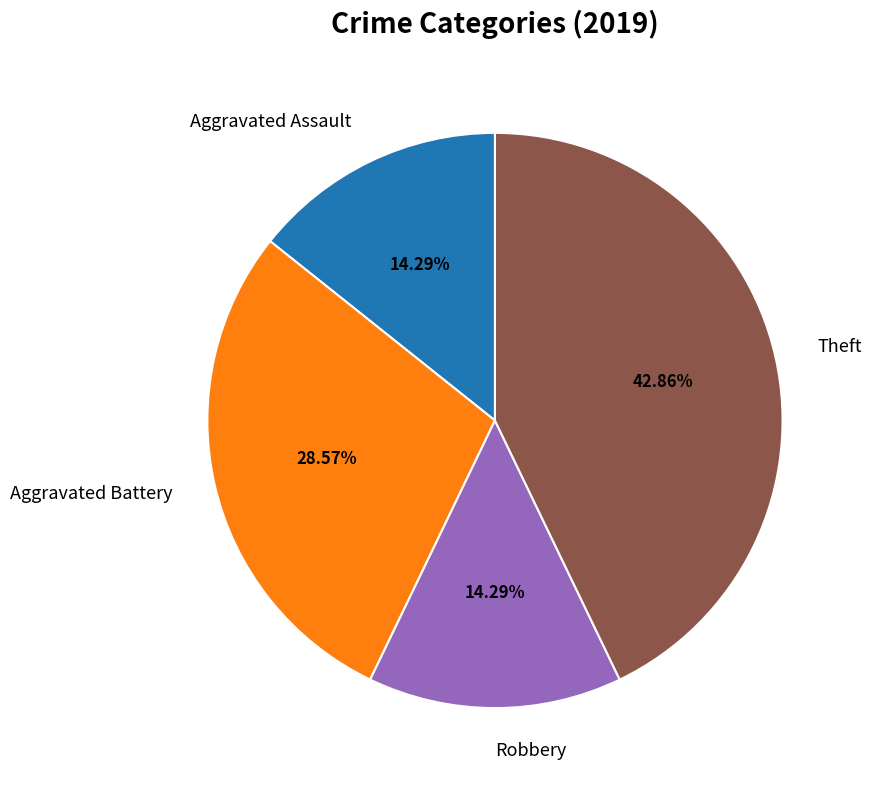

How many slices are in this pie chart?

4